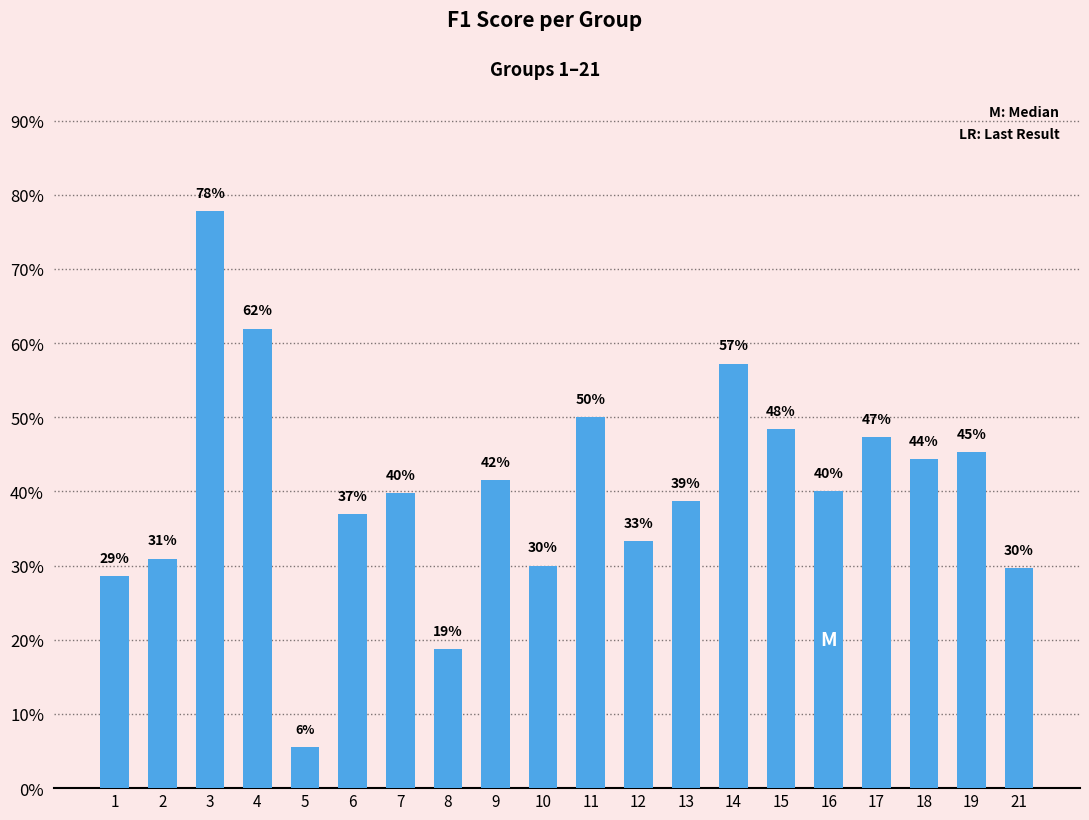

Reading left to right, transcribe all the data shown in this chart.

0.3	0.3	0.8	0.6	0.1	0.4	0.4	0.2	0.4	0.3	0.5	0.3	0.4	0.6	0.5	0.4	0.5	0.4	0.5	0.3